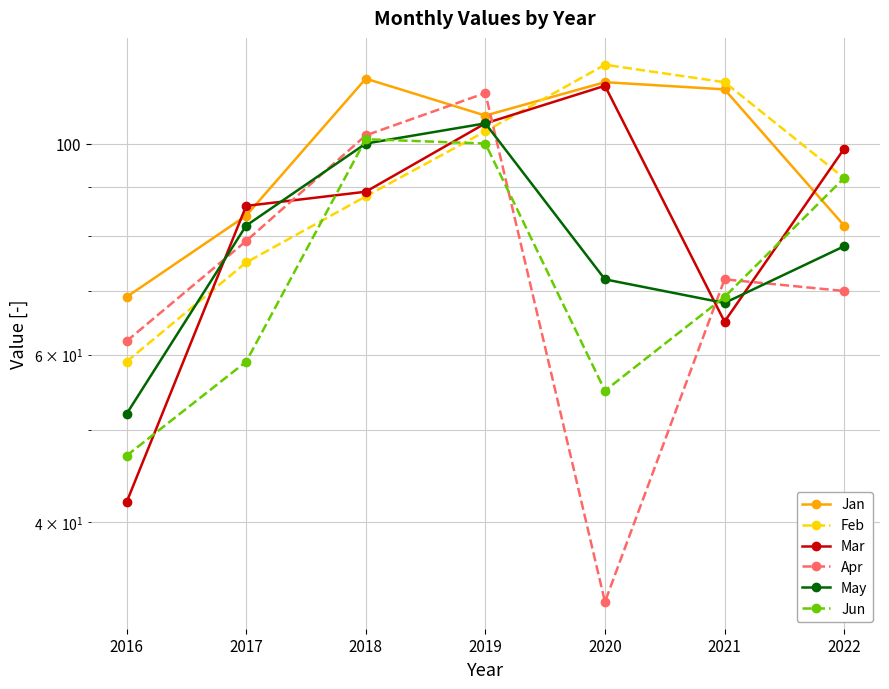

Which series has the largest range (max minus min)?

Apr